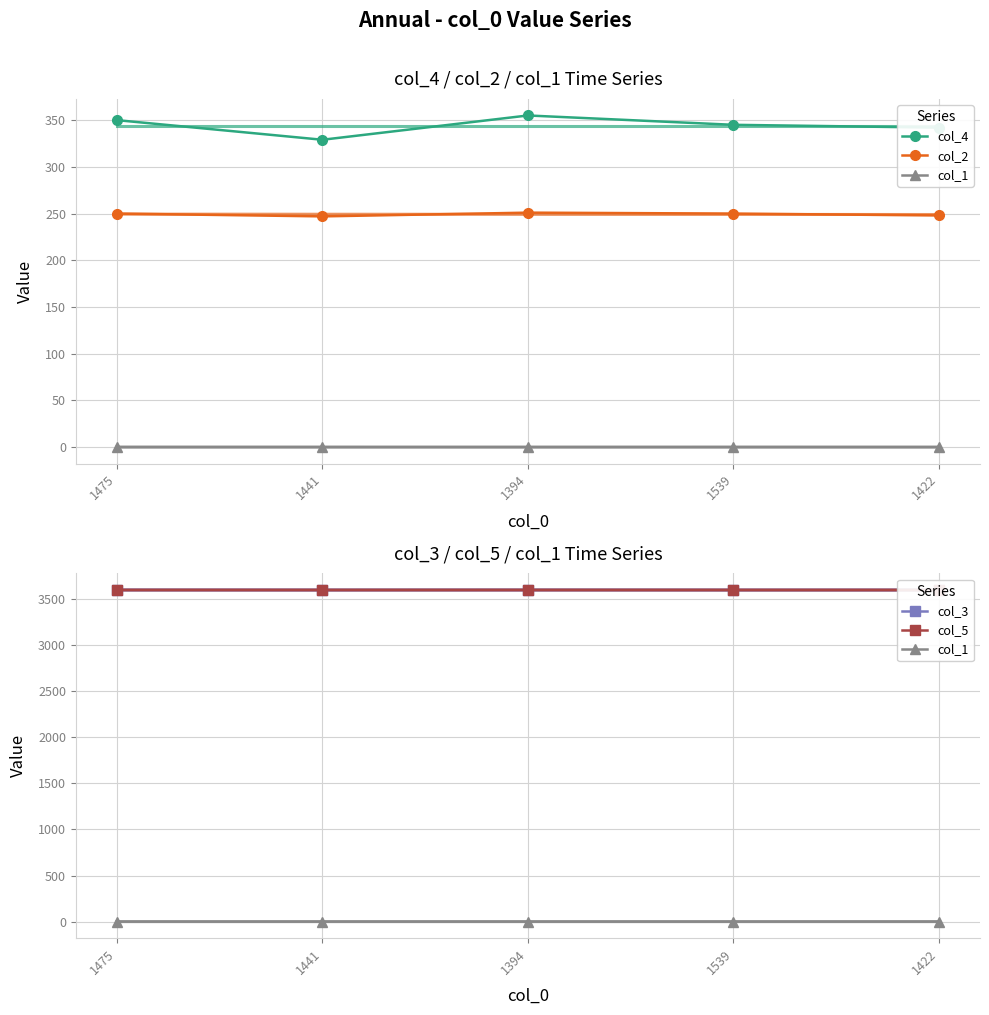

How many lines are shown in the chart?

5